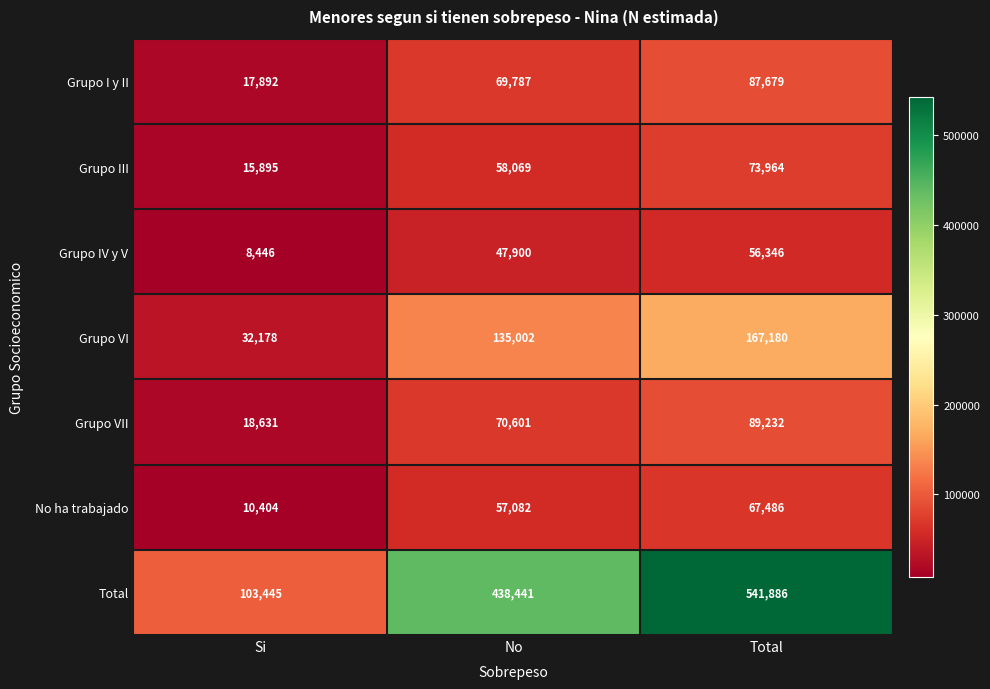

Reading left to right, extract all data points from this chart.

Grupo I y II: 17892	69787	87679
Grupo III: 15895	58069	73964
Grupo IV y V: 8446	47900	56346
Grupo VI: 32178	135002	167180
Grupo VII: 18631	70601	89232
No ha trabajado: 10404	57082	67486
Total: 103445	438441	541886